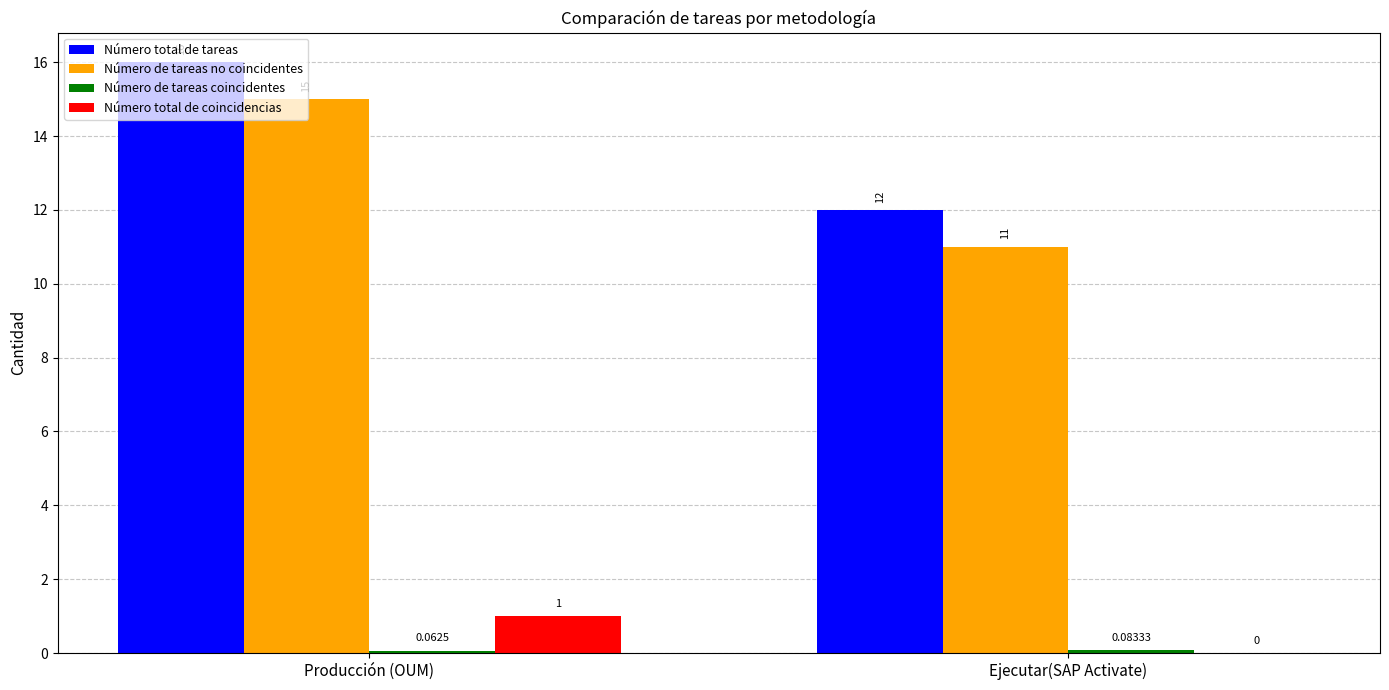

Which series has the largest total across all categories?

Número total de tareas